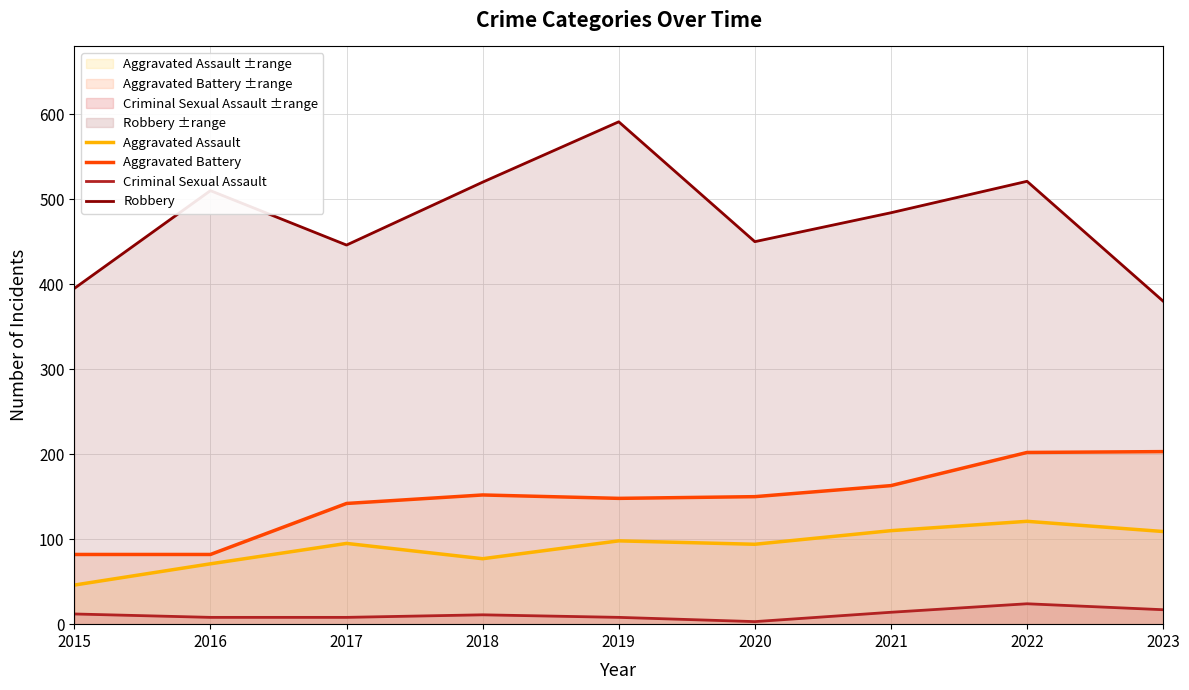

True or false: Aggravated Battery and Robbery intersect in this chart.

False